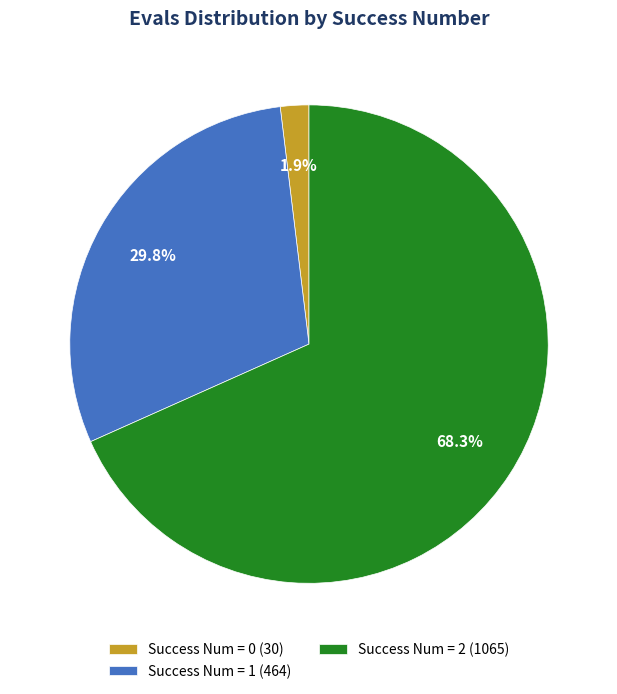

How much of the chart is everything except Success Num = 1 (464)?

70.2%